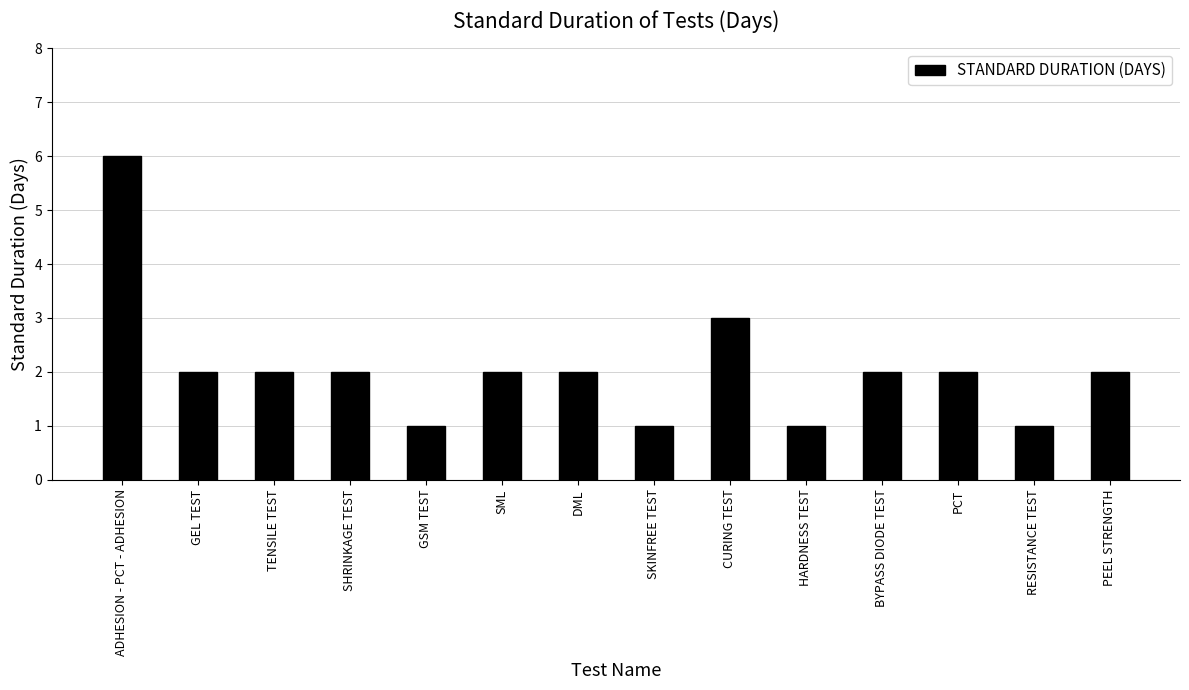

How many series are shown in this chart?

1